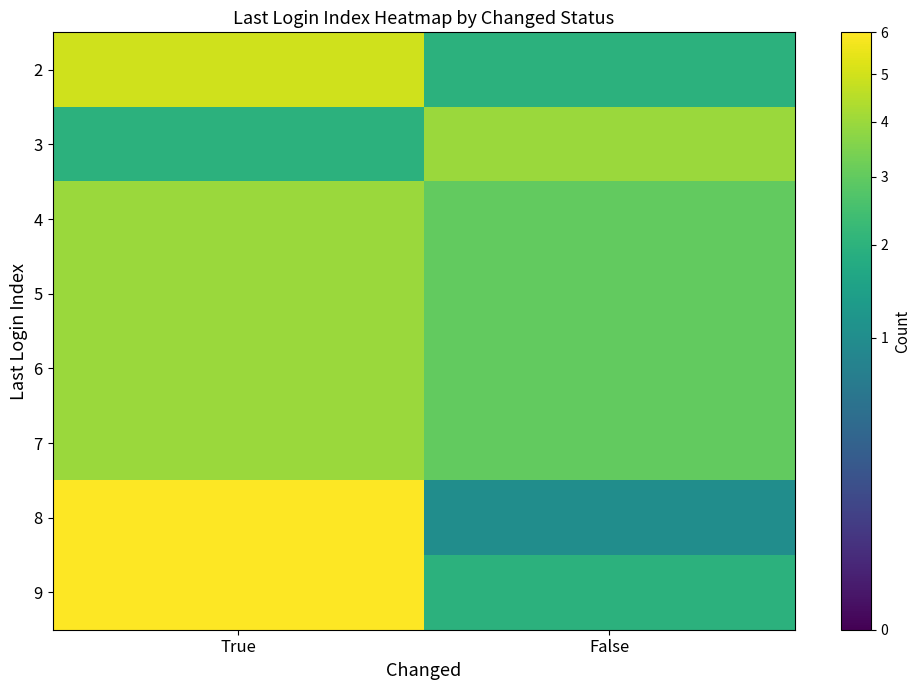

Which has a higher value, True or False?

True